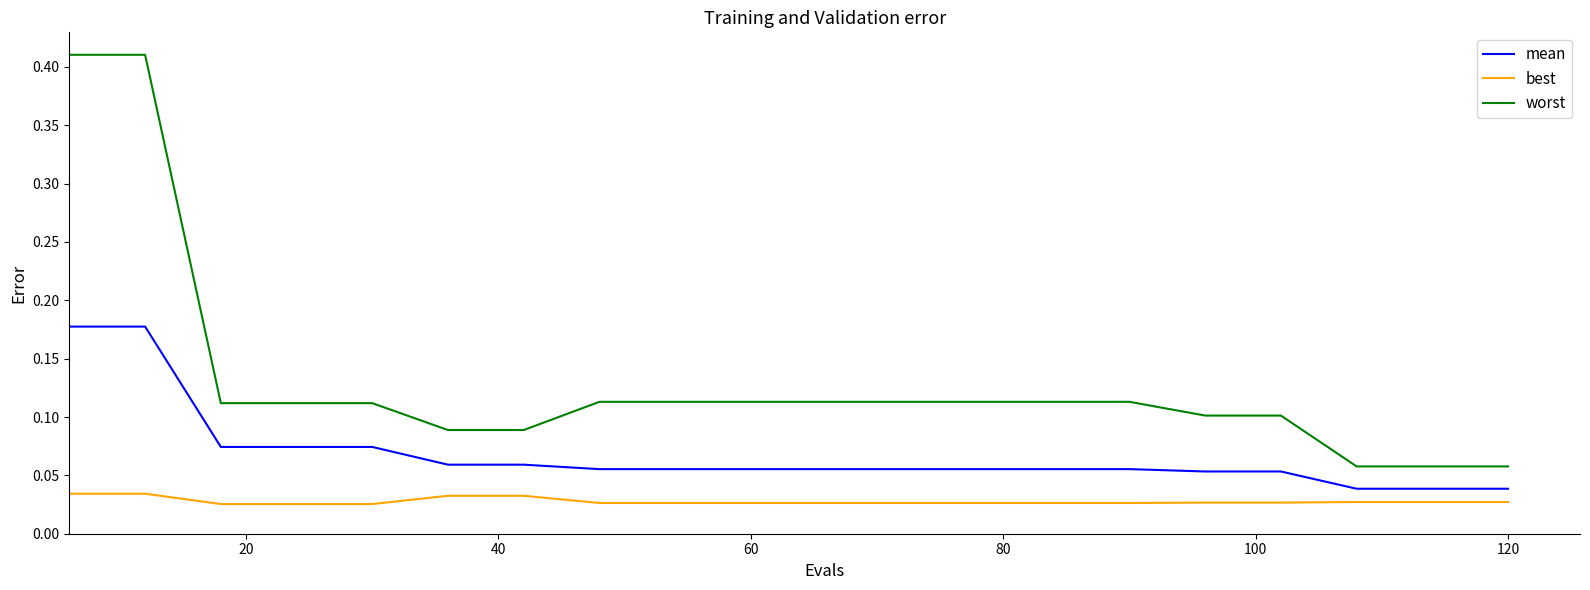

List the series in order of their overall mean, highest first.

worst, mean, best